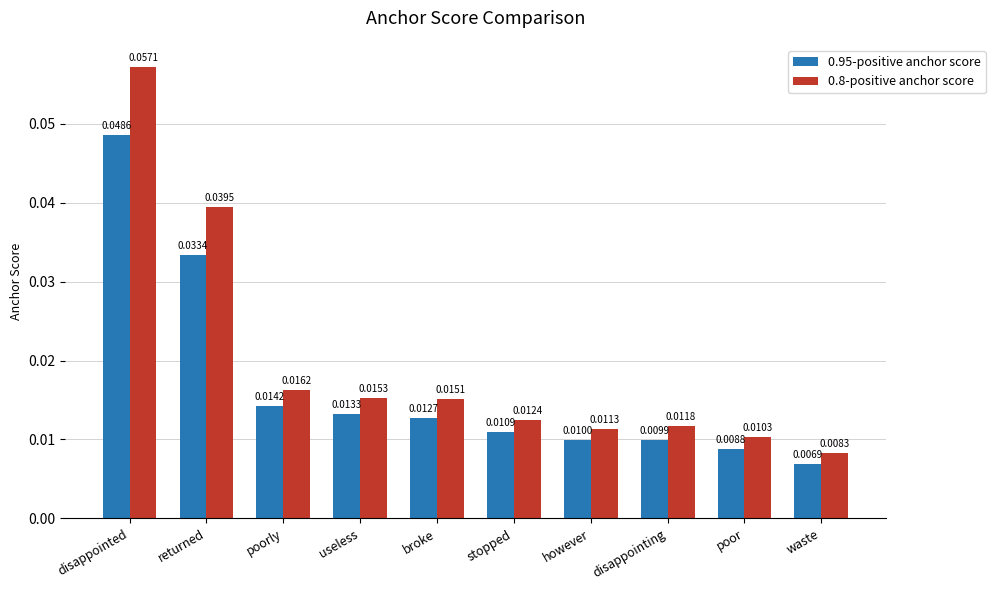

At which category does the chart reach its minimum across all series?

waste